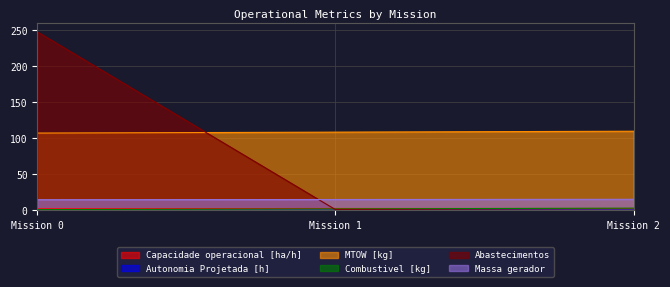

At which category does the chart reach its peak across all series?

Mission 0